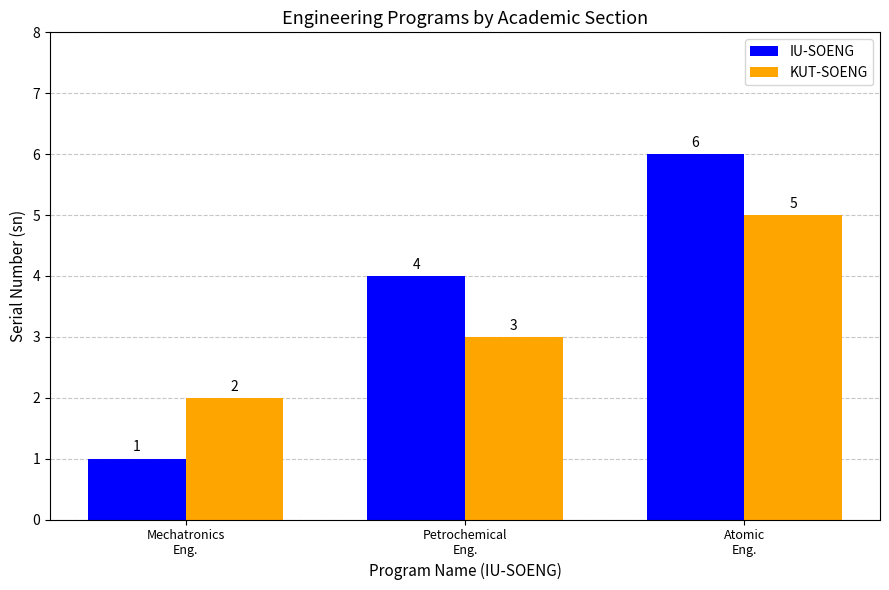

What are all the series names shown in the legend?

IU-SOENG, KUT-SOENG